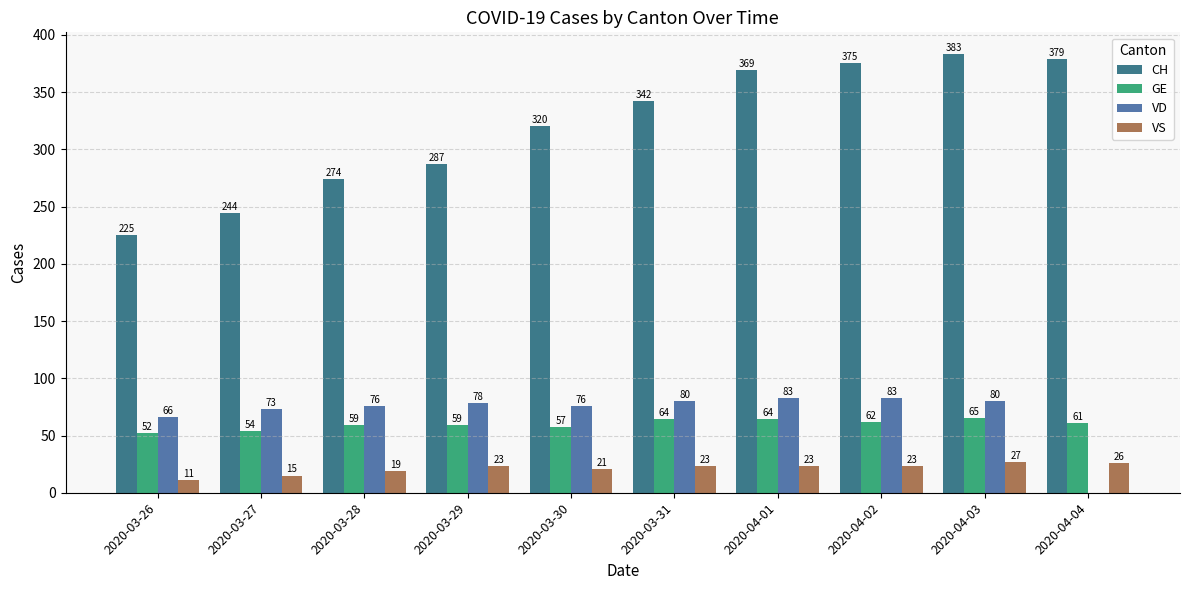

What is the sum of all VS values?

211